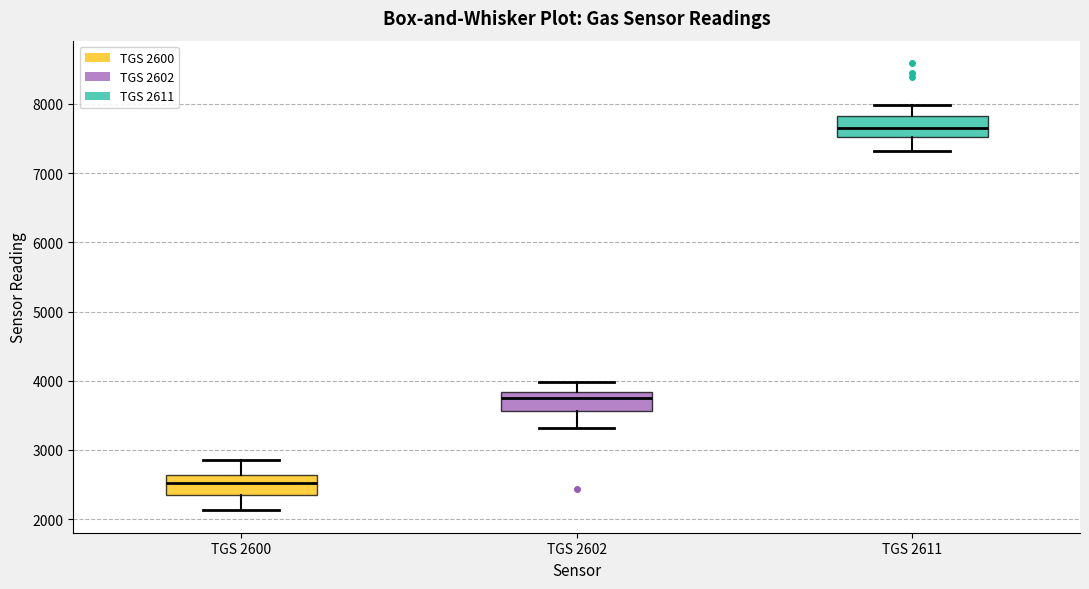

Where does the lower whisker of the box for TGS 2611 end on the y-axis? The values are not printed on the chart, so give them approximately, as read against the axis.

7300